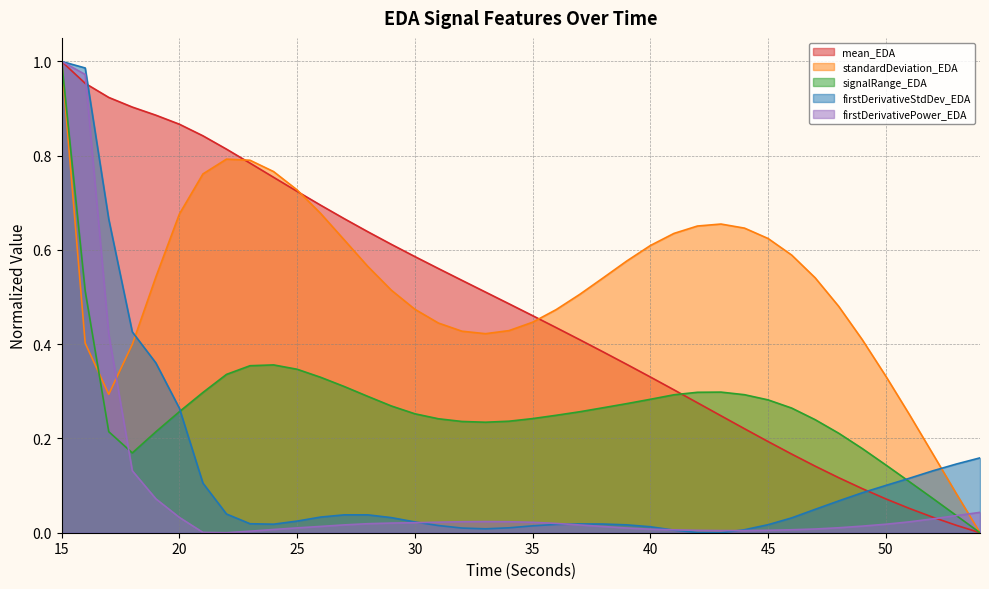

Which series has the largest total across all categories?

standardDeviation_EDA